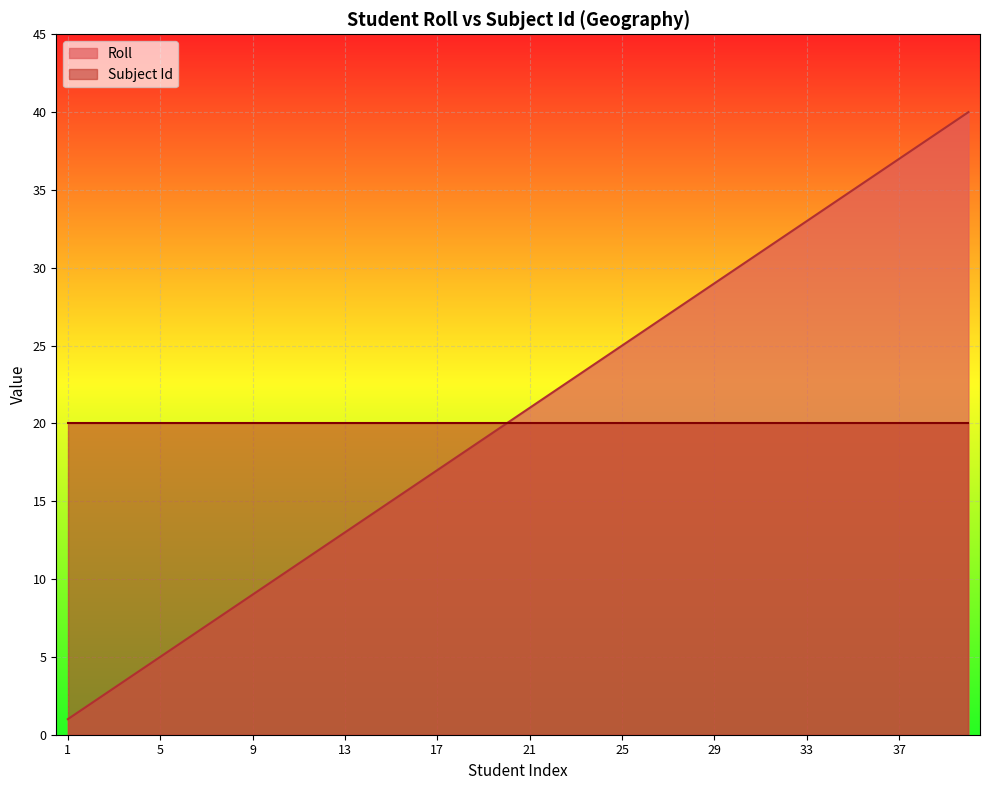

What is the sum of all values?

820